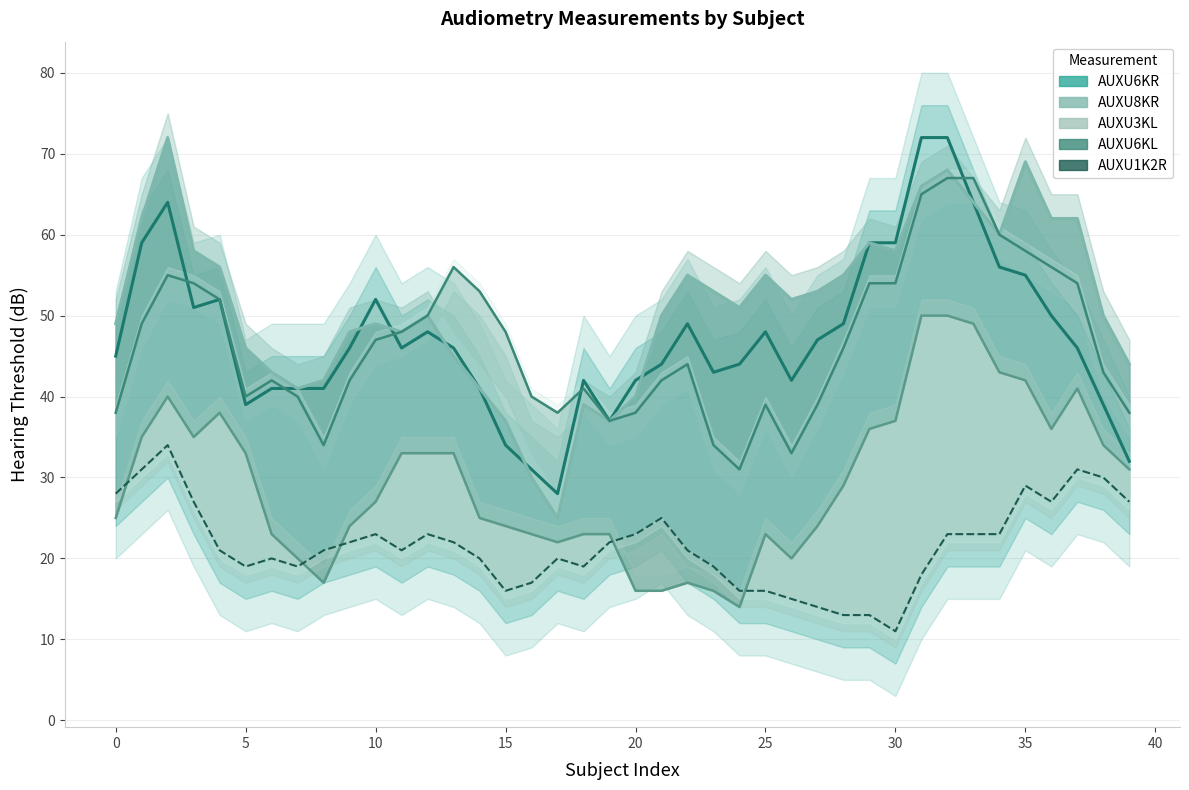

At which label does AUXU6KL reach its minimum?

24